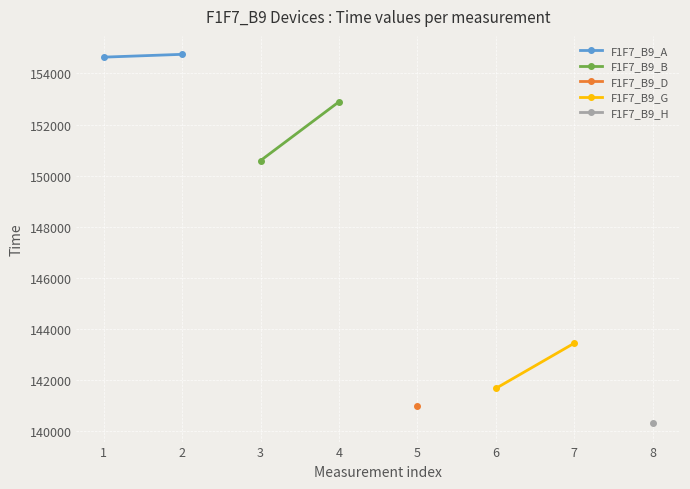

Between 1 and 2, which is larger?

2